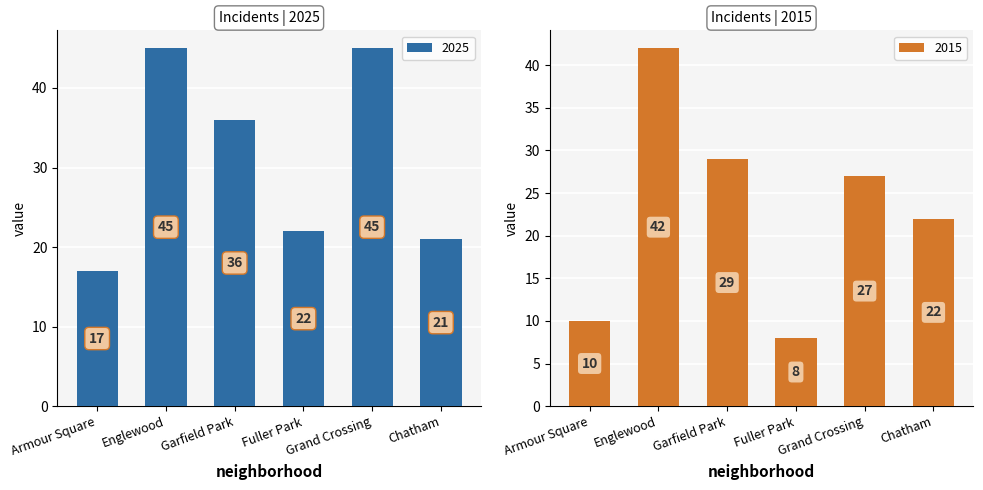

Which series has the largest total across all categories?

2025